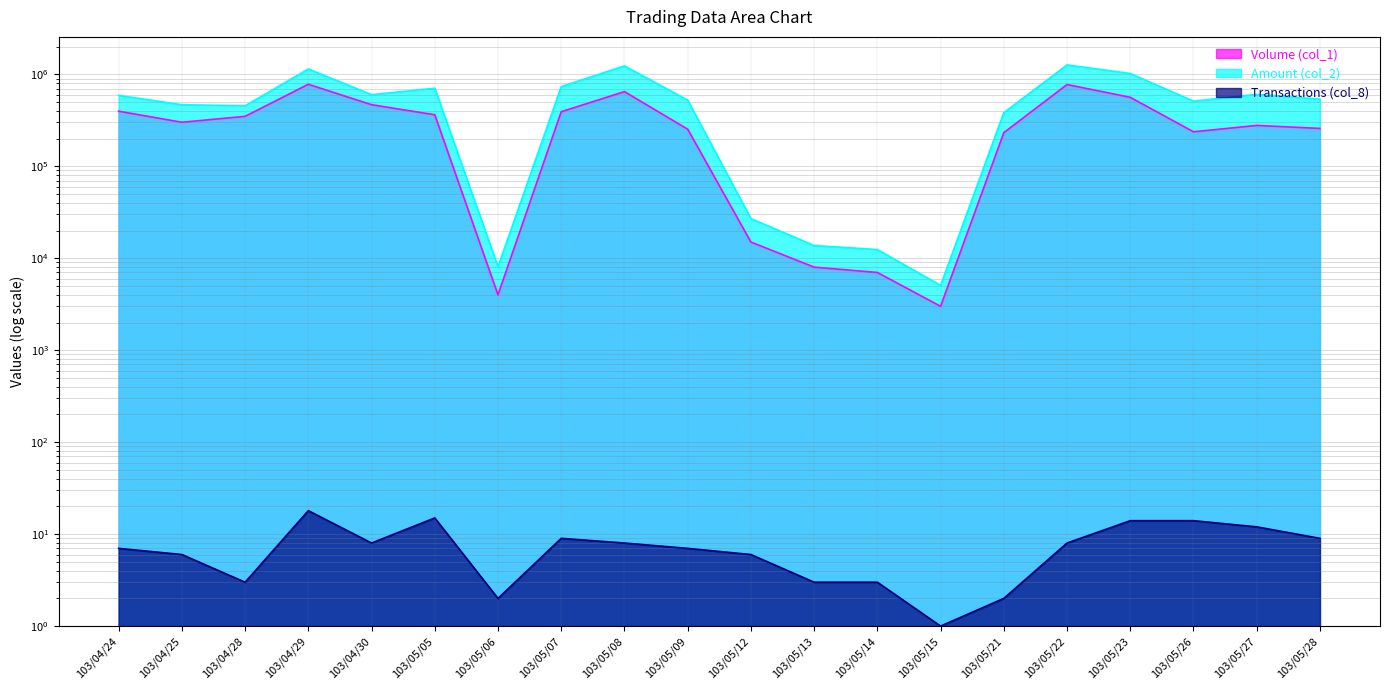

Is it true that Amount (col_2) equals 8619 at 103/05/14?

False